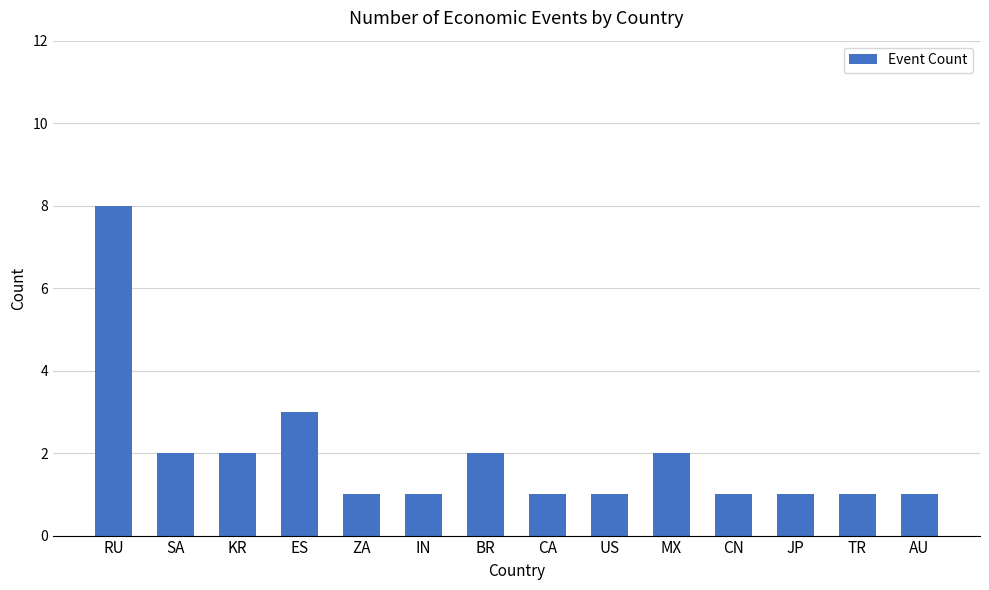

How many categories are shown in the chart?

14